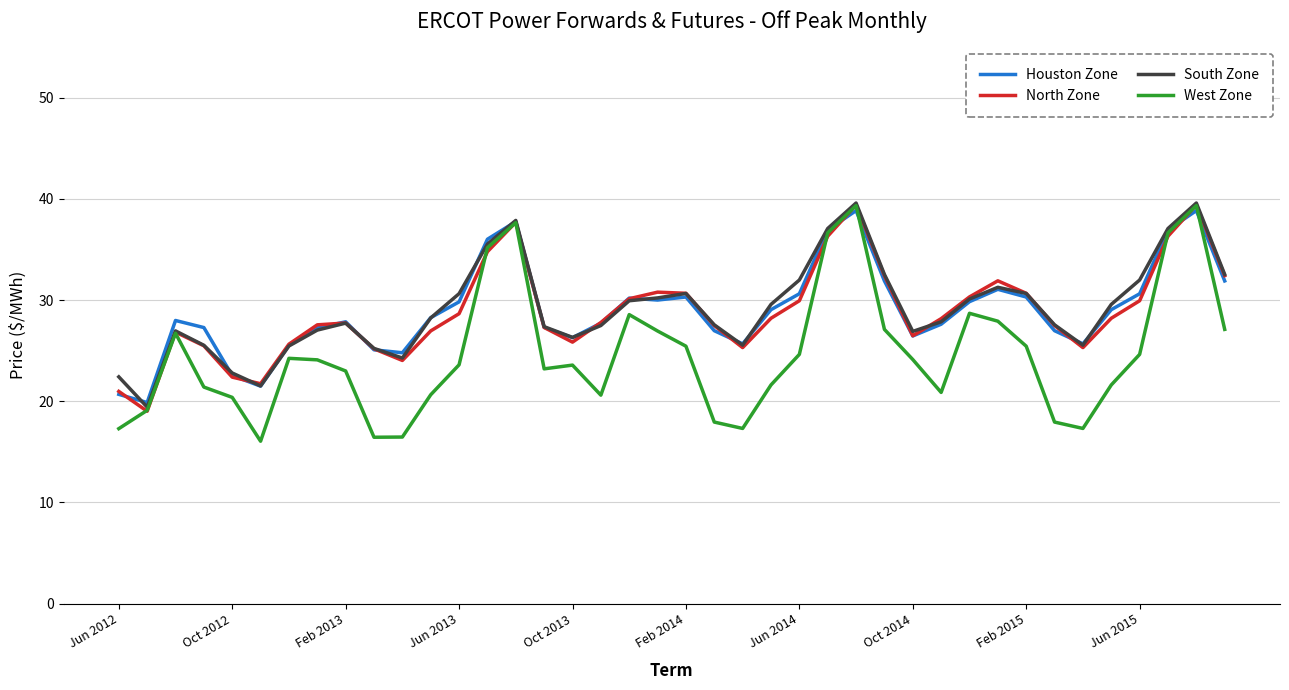

What are all the series names shown in the legend?

Houston Zone, North Zone, South Zone, West Zone